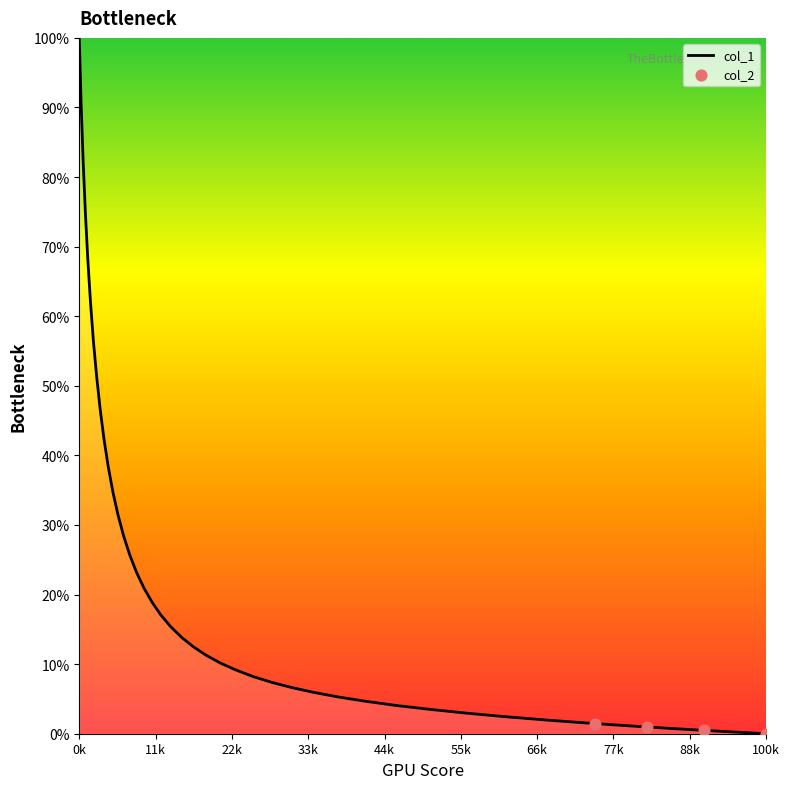

What is the difference between the maximum and minimum values?

100.0